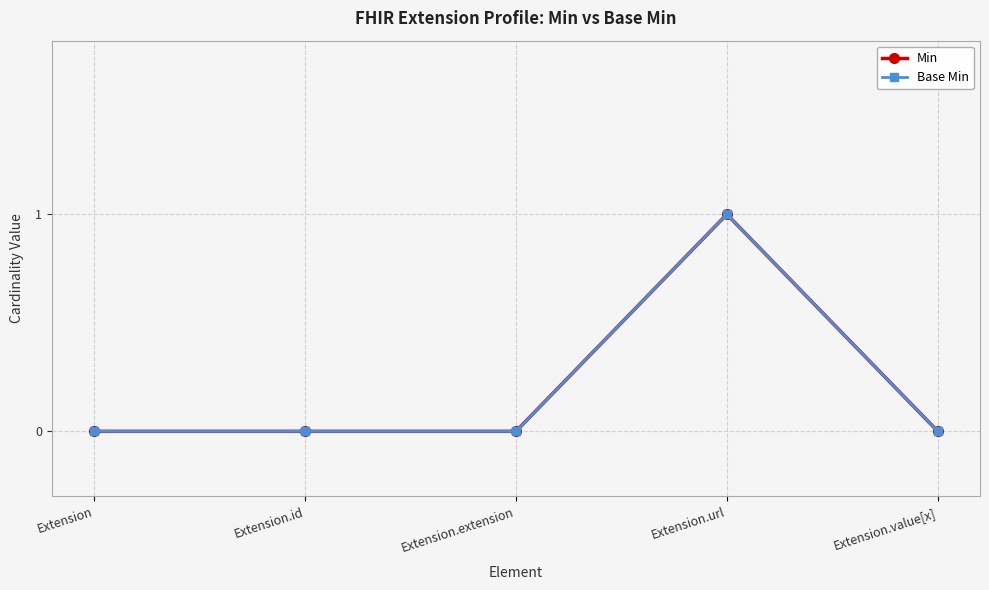

What is the label of the 1st point from the left?

Extension